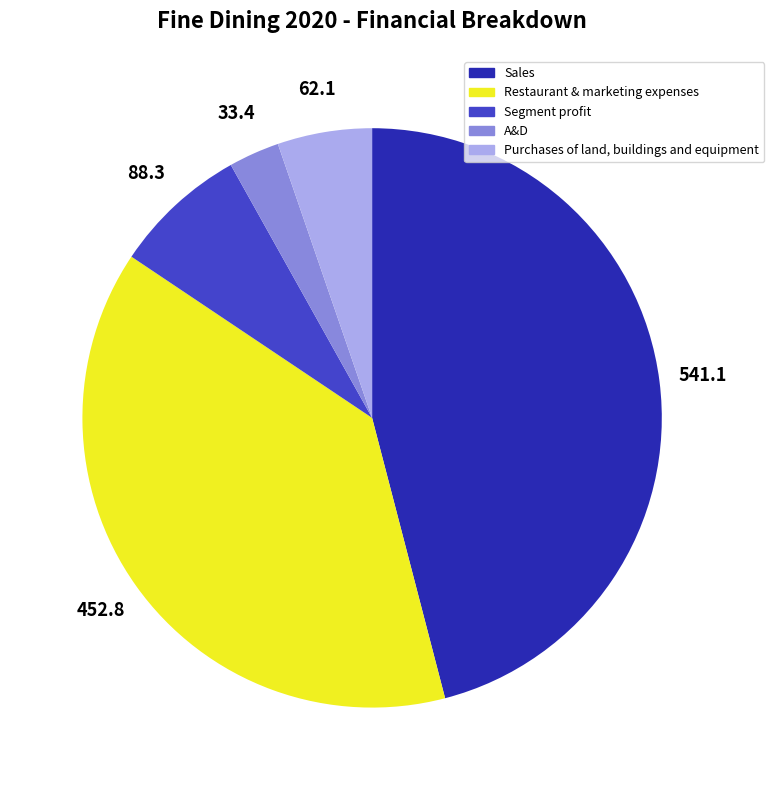

How many segments does this pie chart have?

5